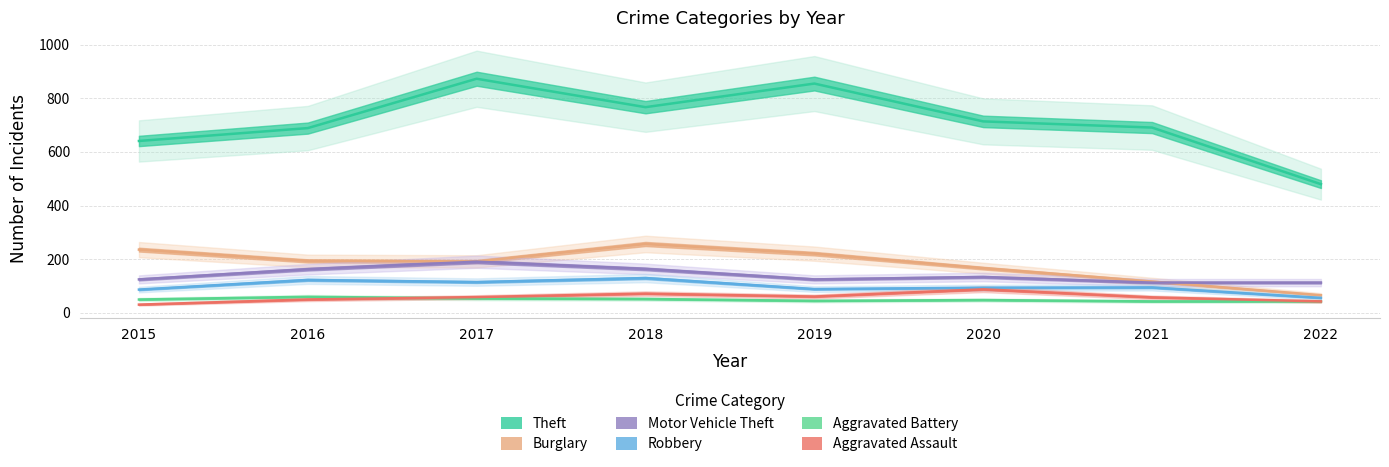

What are all the series names shown in the legend?

Theft, Burglary, Motor Vehicle Theft, Robbery, Aggravated Battery, Aggravated Assault